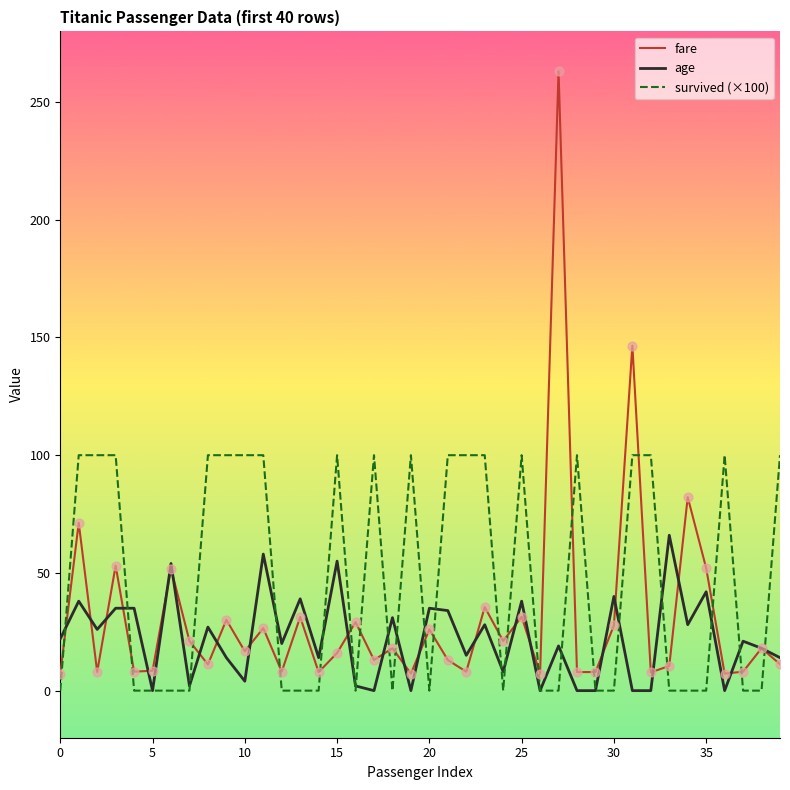

Which series has the largest total across all categories?

survived (×100)